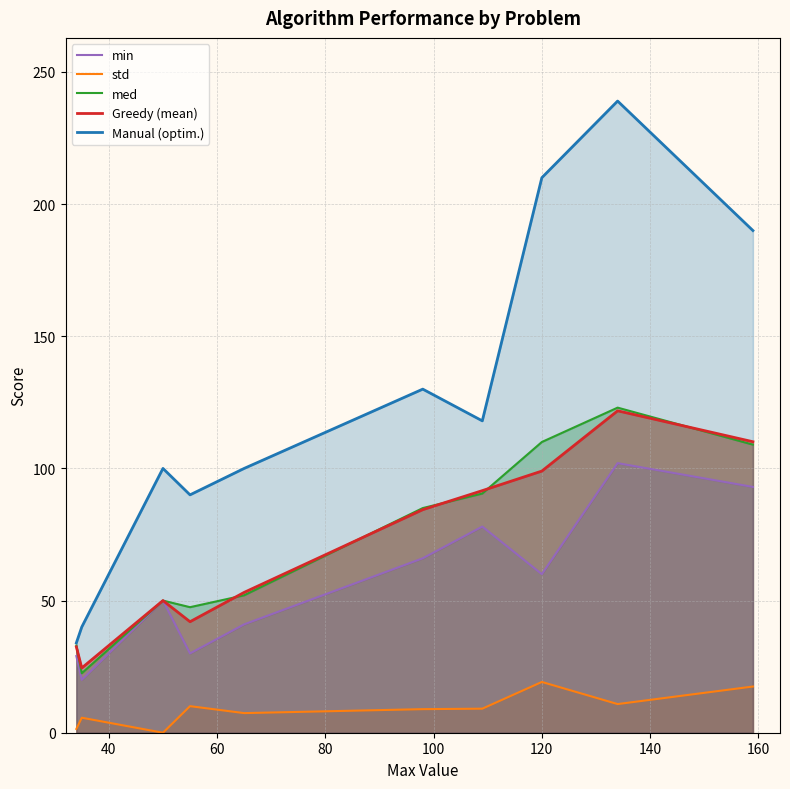

True or false: std and med intersect in this chart.

False